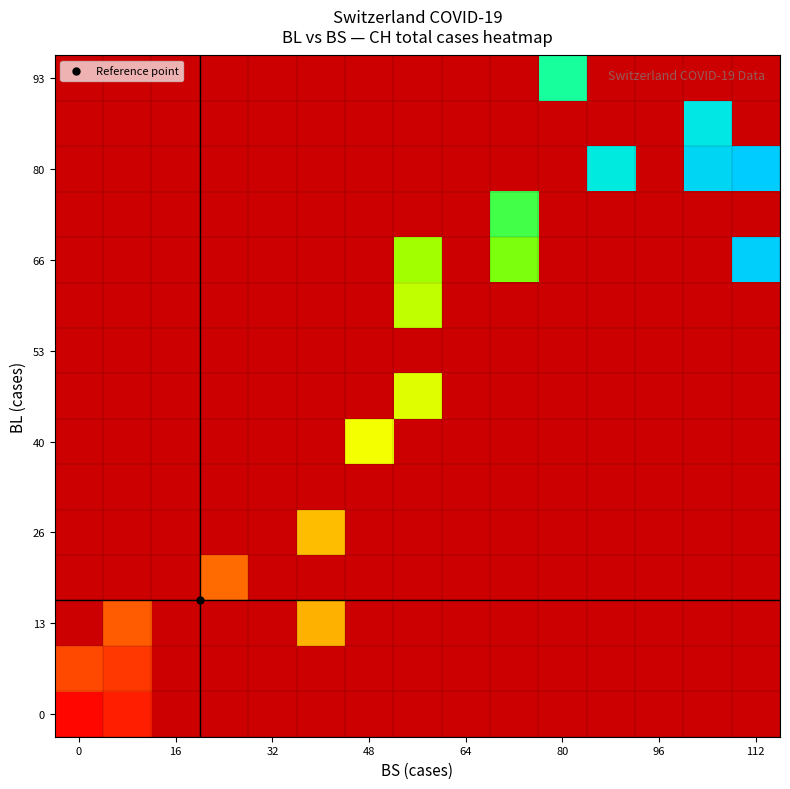

Count the number of data series in this chart.

15